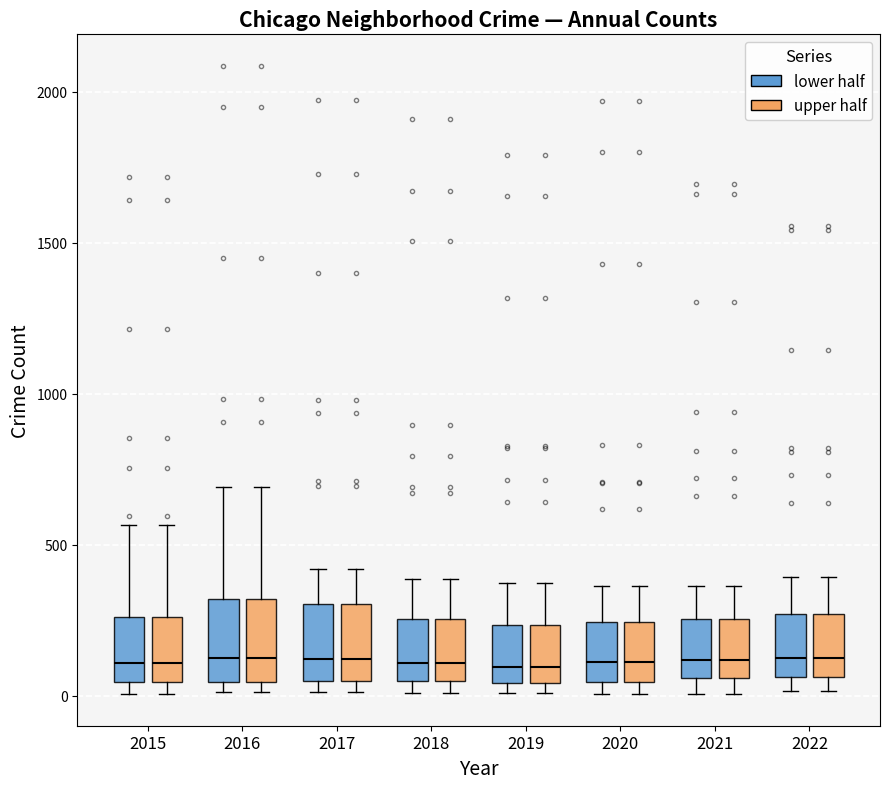

Reading left to right, read every box against the y-axis: the position of its median line, the range the box covers, and the ends of its whiskers. The values are not printed on the chart, so give them approximately, as read against the axis.

2015 (lower half): median 100, box 50 to 250, whiskers 0 to 550
2015 (upper half): median 100, box 50 to 250, whiskers 0 to 550
2016 (lower half): median 150, box 50 to 300, whiskers 0 to 700
2016 (upper half): median 150, box 50 to 300, whiskers 0 to 700
2017 (lower half): median 100, box 50 to 300, whiskers 0 to 400
2017 (upper half): median 100, box 50 to 300, whiskers 0 to 400
2018 (lower half): median 100, box 50 to 250, whiskers 0 to 400
2018 (upper half): median 100, box 50 to 250, whiskers 0 to 400
2019 (lower half): median 100, box 50 to 250, whiskers 0 to 400
2019 (upper half): median 100, box 50 to 250, whiskers 0 to 400
2020 (lower half): median 100, box 50 to 250, whiskers 0 to 350
2020 (upper half): median 100, box 50 to 250, whiskers 0 to 350
2021 (lower half): median 100, box 50 to 250, whiskers 0 to 350
2021 (upper half): median 100, box 50 to 250, whiskers 0 to 350
2022 (lower half): median 150, box 50 to 250, whiskers 0 to 400
2022 (upper half): median 150, box 50 to 250, whiskers 0 to 400